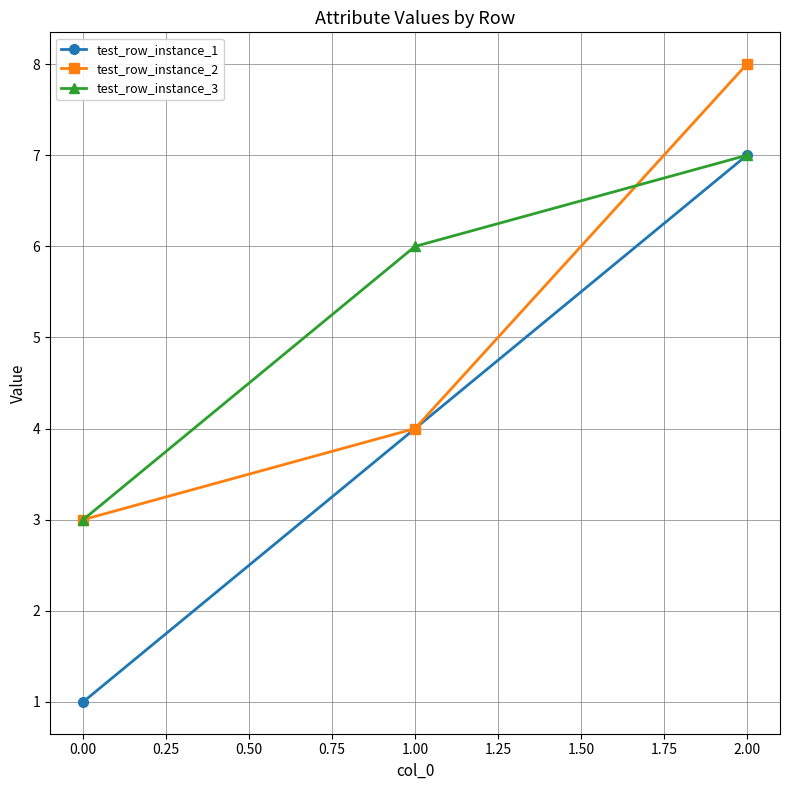

At which category does the chart reach its minimum across all series?

0.00